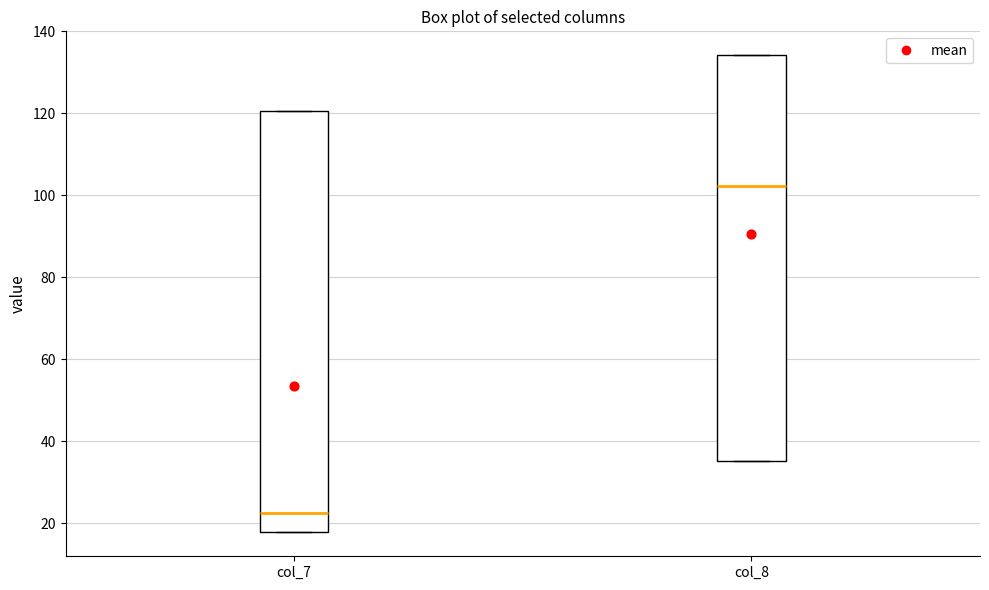

Which box has the highest median line?

col_8